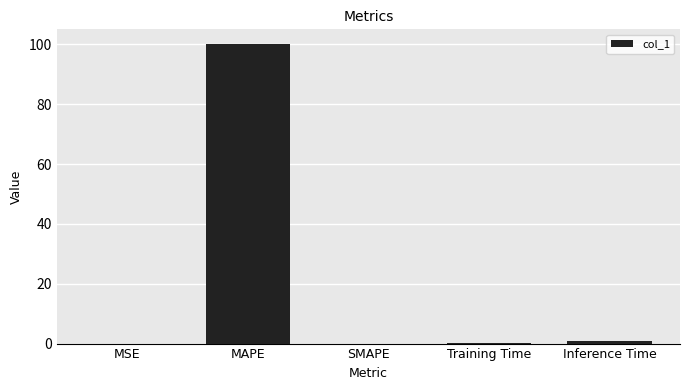

What is the sum of all values?

101.1